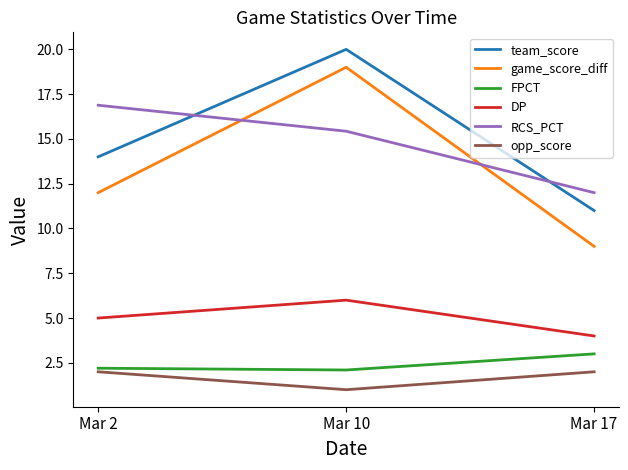

True or false: RCS_PCT has a value of 24.0 at Mar 10.

False